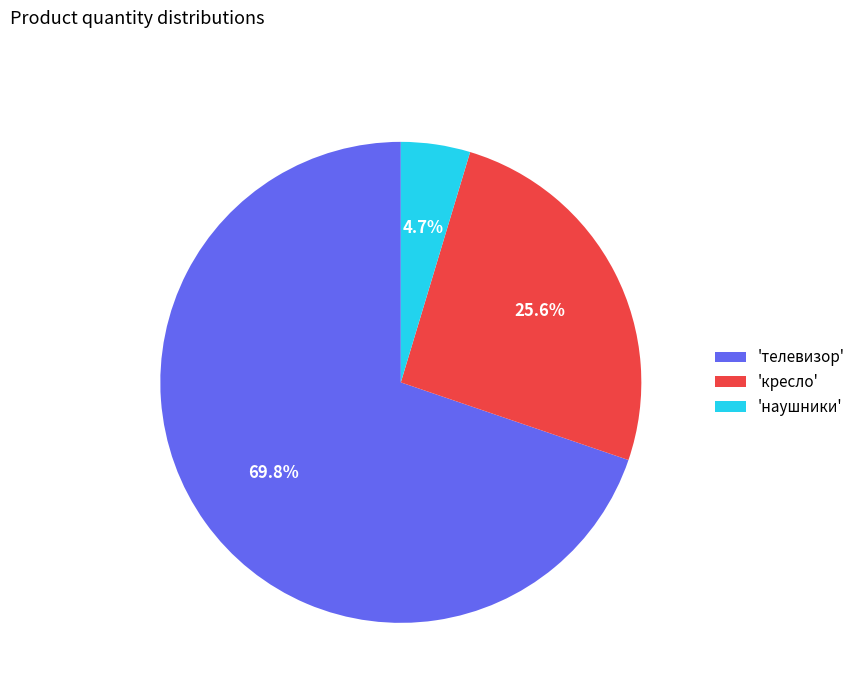

Is the sum of 'наушники' and 'кресло' greater than half?

No